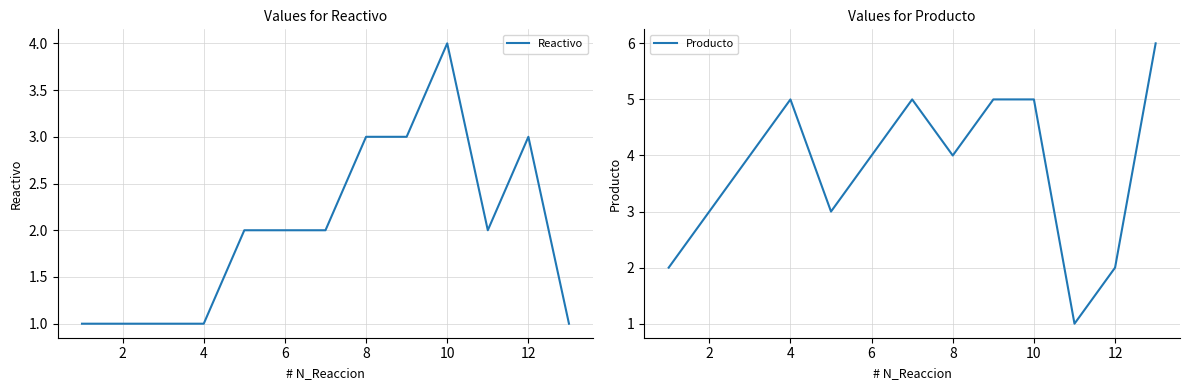

The value of Reactivo at 8 is 3. True or false?

True